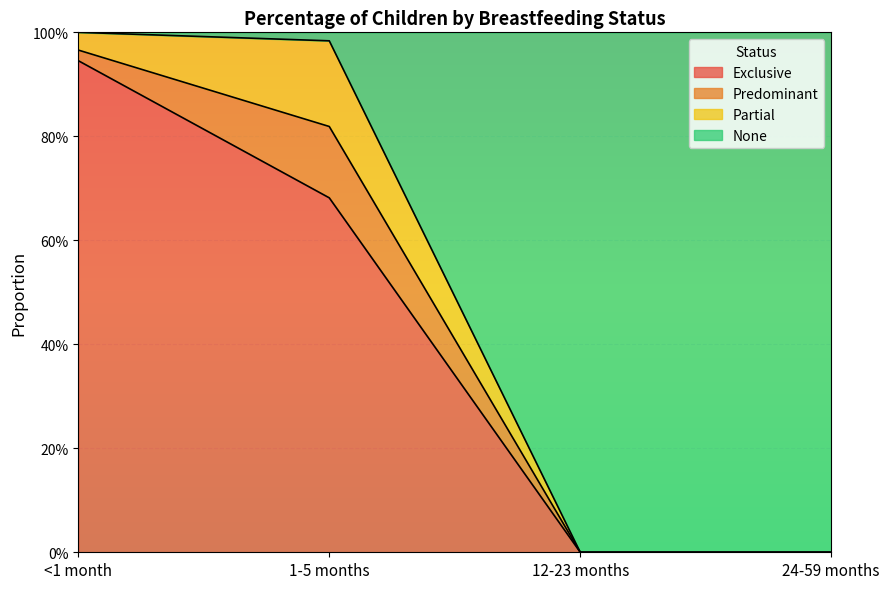

Count the number of categories in the chart.

4